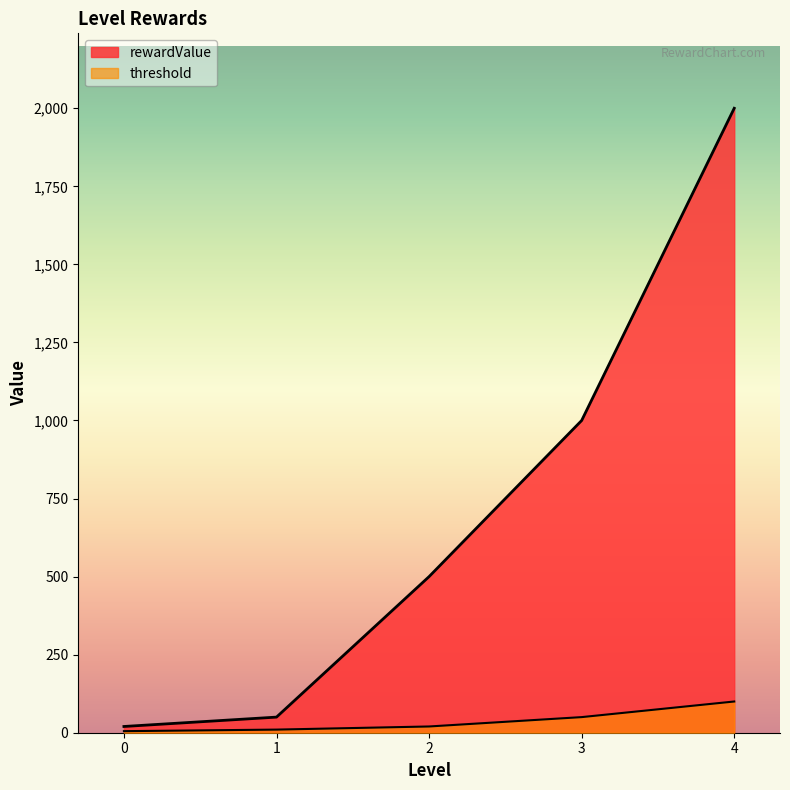

Rank the series at 1.0 from lowest to highest value.

threshold, rewardValue